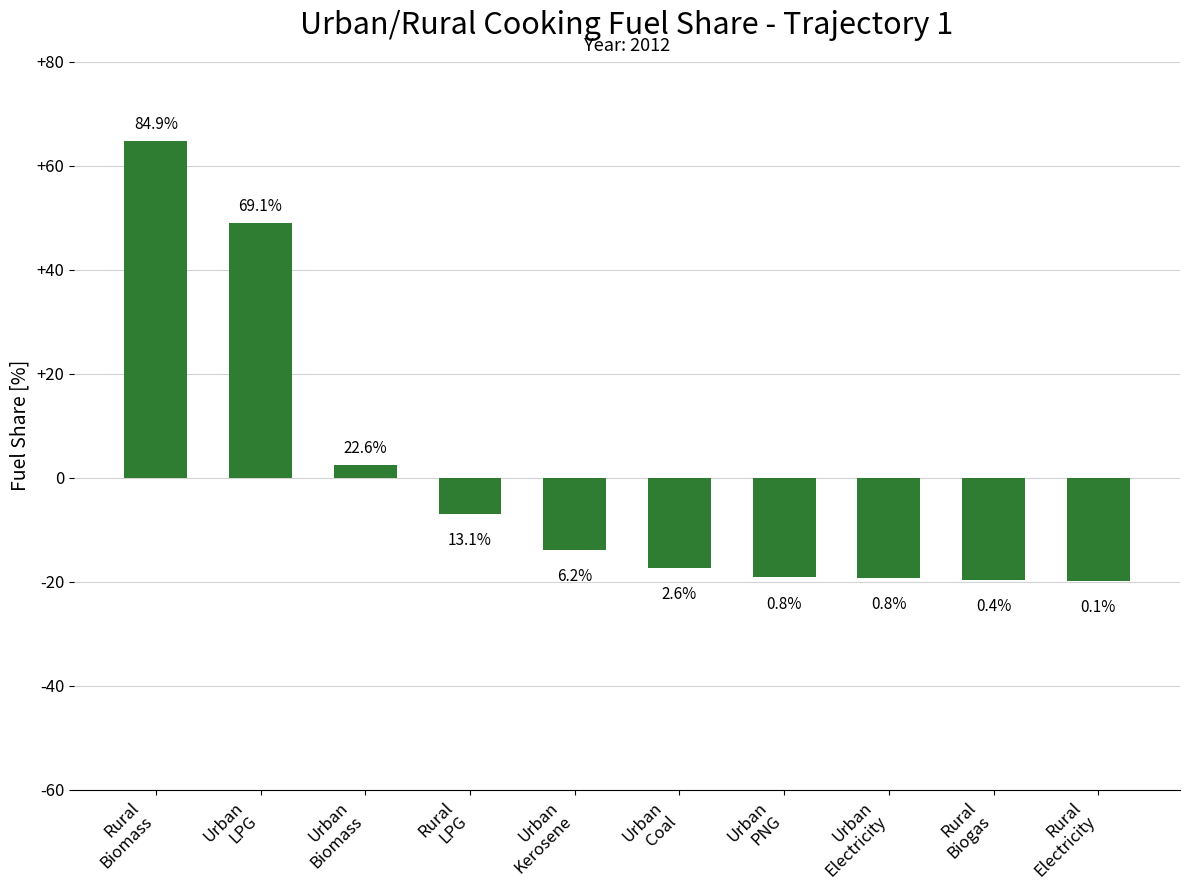

At which category does the chart reach its peak across all series?

Rural
Biomass